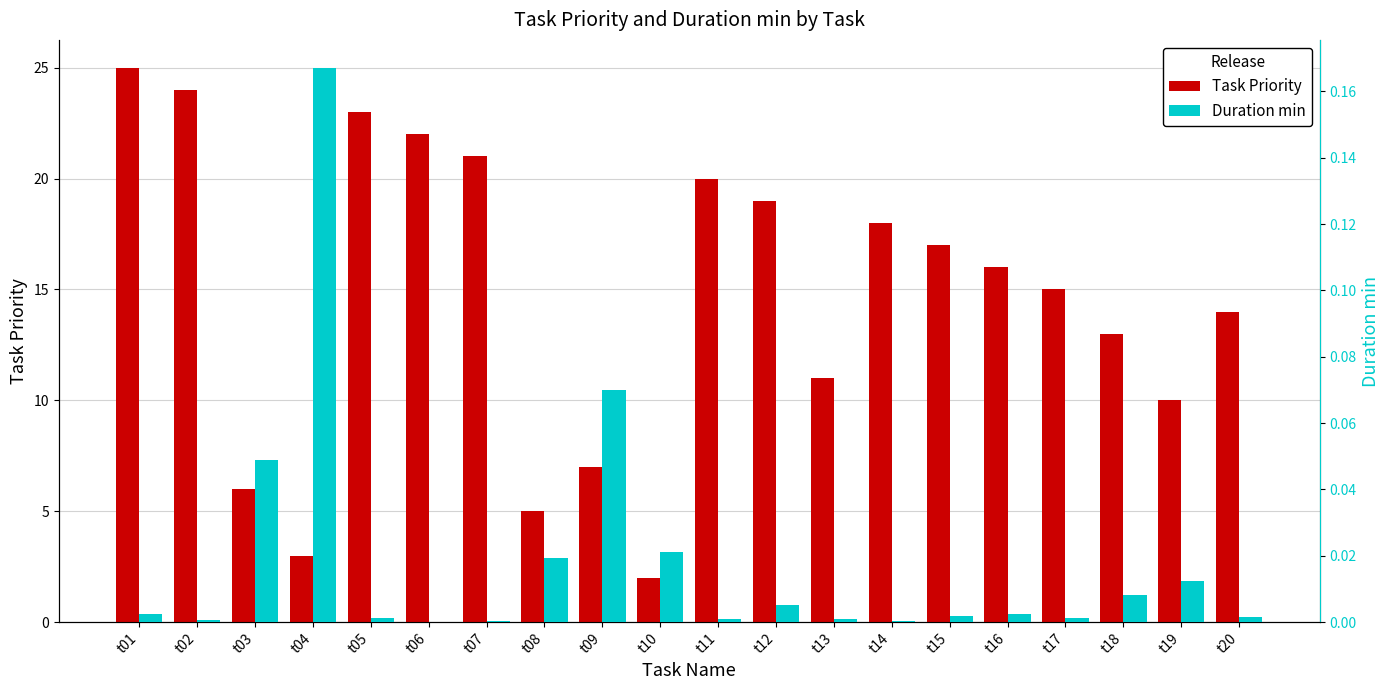

Reading left to right, list all the values displayed in this chart.

Task Priority: 25.0	24.0	6.0	3.0	23.0	22.0	21.0	5.0	7.0	2.0	20.0	19.0	11.0	18.0	17.0	16.0	15.0	13.0	10.0	14.0
Duration min: 0.0	0.0	0.0	0.2	0.0	0.0	0.0	0.0	0.1	0.0	0.0	0.0	0.0	0.0	0.0	0.0	0.0	0.0	0.0	0.0